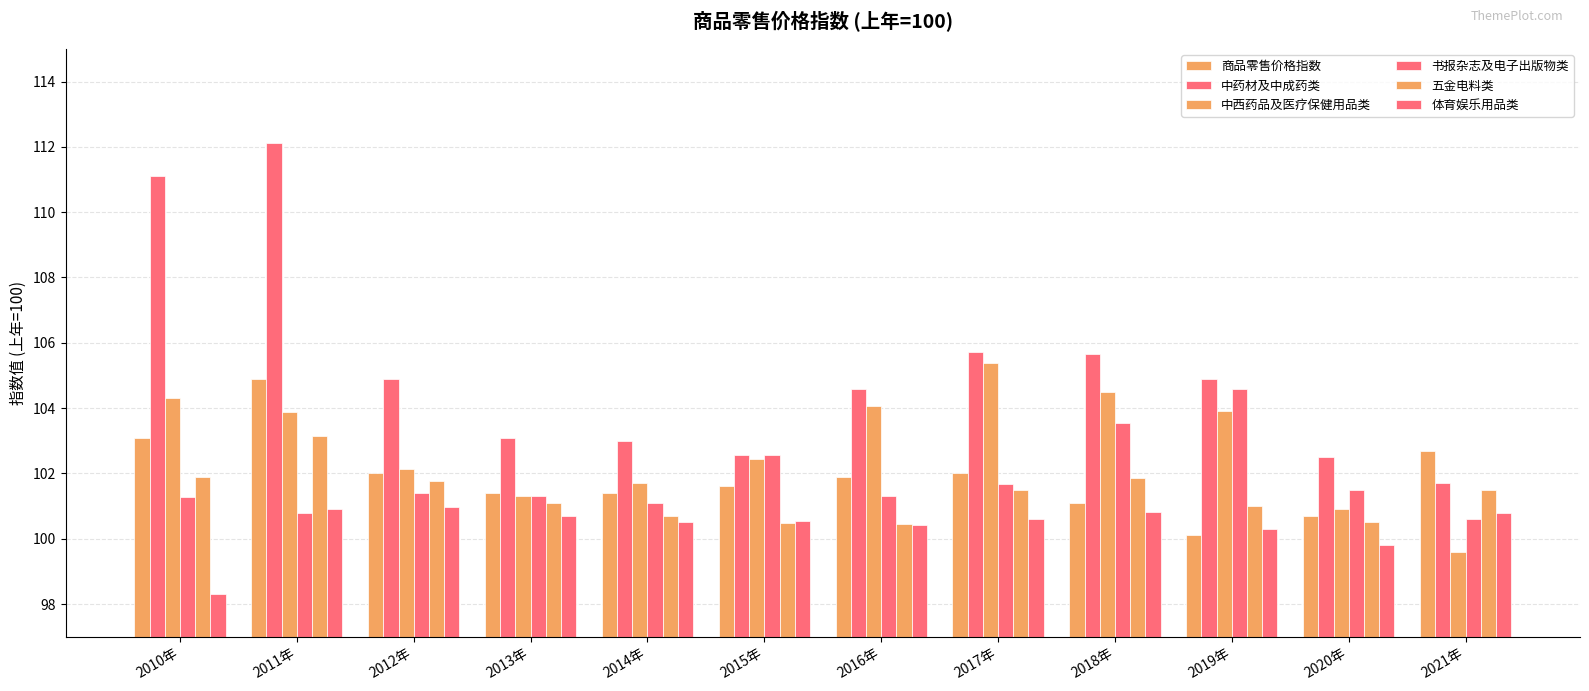

Reading right to left, extract all data points from this chart.

商品零售价格指数: 2021年=102.7	2020年=100.7	2019年=100.1	2018年=101.1	2017年=102.0	2016年=101.9	2015年=101.6	2014年=101.4	2013年=101.4	2012年=102.0	2011年=104.9	2010年=103.1
中药材及中成药类: 2021年=101.7	2020年=102.5	2019年=104.9	2018年=105.7	2017年=105.7	2016年=104.6	2015年=102.6	2014年=103.0	2013年=103.1	2012年=104.9	2011年=112.1	2010年=111.1
中西药品及医疗保健用品类: 2021年=99.6	2020年=100.9	2019年=103.9	2018年=104.5	2017年=105.4	2016年=104.1	2015年=102.4	2014年=101.7	2013年=101.3	2012年=102.1	2011年=103.9	2010年=104.3
书报杂志及电子出版物类: 2021年=100.6	2020年=101.5	2019年=104.6	2018年=103.5	2017年=101.7	2016年=101.3	2015年=102.6	2014年=101.1	2013年=101.3	2012年=101.4	2011年=100.8	2010年=101.3
五金电料类: 2021年=101.5	2020年=100.5	2019年=101.0	2018年=101.9	2017年=101.5	2016年=100.5	2015年=100.5	2014年=100.7	2013年=101.1	2012年=101.8	2011年=103.1	2010年=101.9
体育娱乐用品类: 2021年=100.8	2020年=99.8	2019年=100.3	2018年=100.8	2017年=100.6	2016年=100.4	2015年=100.6	2014年=100.5	2013年=100.7	2012年=101.0	2011年=100.9	2010年=98.3